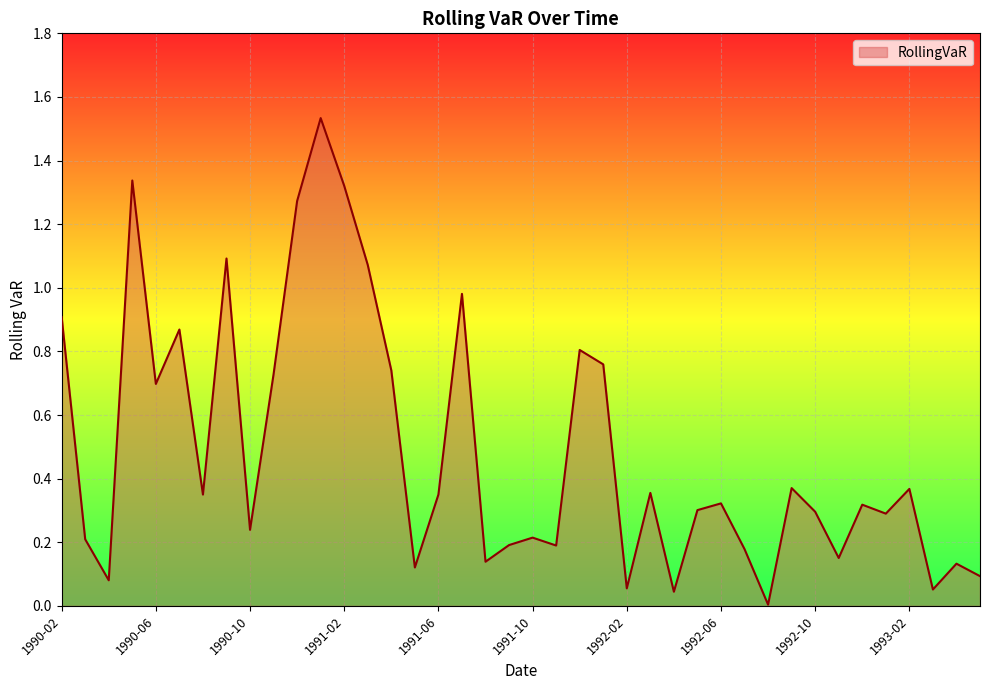

Rank the categories by value from lowest to highest.

1992-08, 1992-04, 1993-03, 1992-02, 1990-04, 1993-05, 1991-05, 1993-04, 1991-08, 1992-11, 1992-07, 1991-11, 1991-09, 1990-03, 1991-10, 1990-10, 1993-01, 1992-10, 1992-05, 1992-12, 1992-06, 1990-08, 1991-06, 1992-03, 1993-02, 1992-09, 1990-06, 1990-11, 1991-04, 1992-01, 1991-12, 1990-07, 1990-02, 1991-07, 1991-03, 1990-09, 1990-12, 1991-02, 1990-05, 1991-01